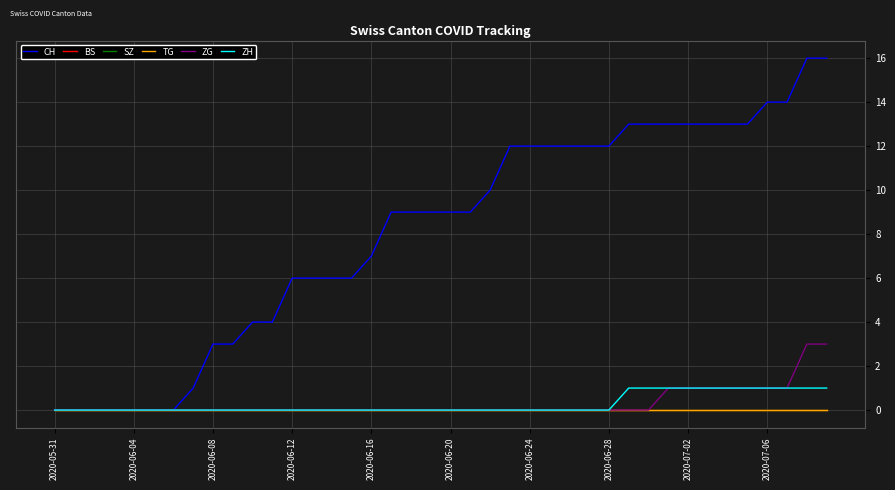

True or false: SZ has more than 1 interior local peaks.

False